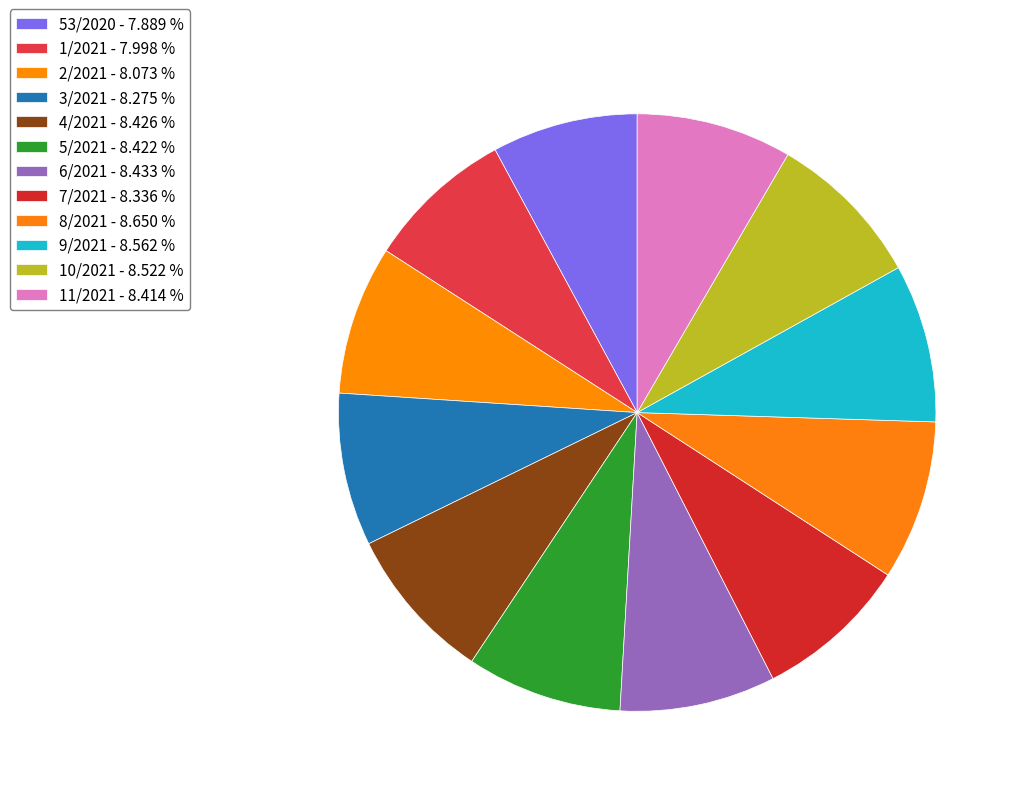

The 4/2021 slice represents 8% of the pie. True or false?

True